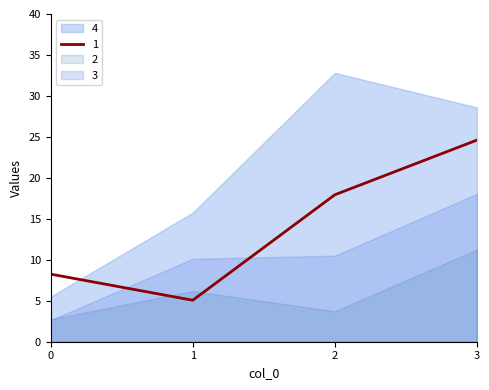

How many interior local peaks does the 4 series have?

1